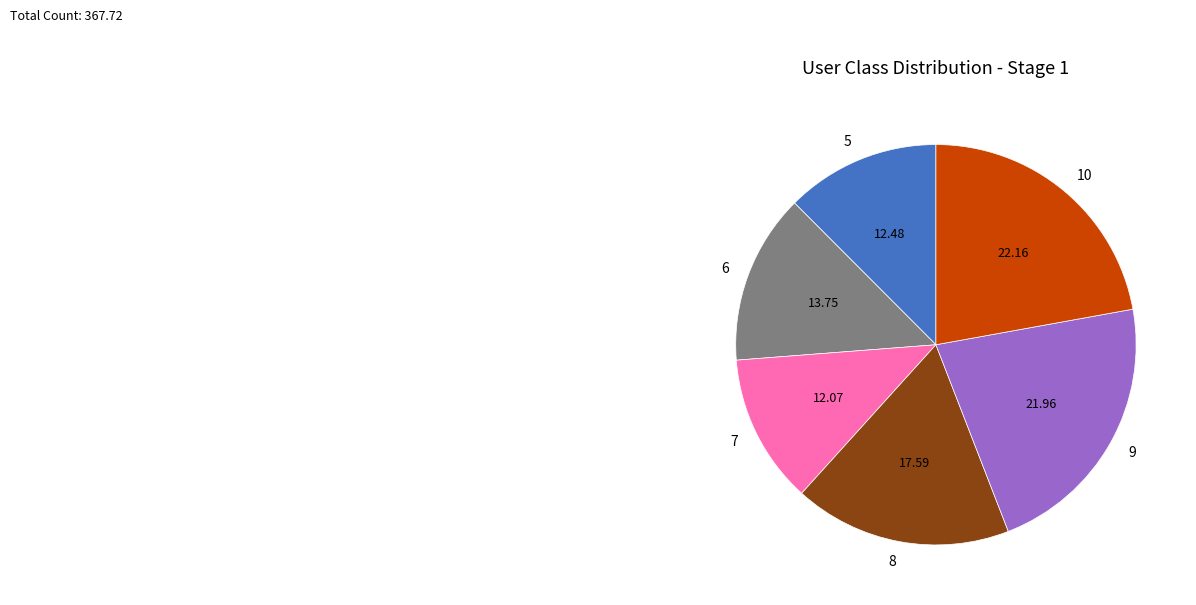

What is the ratio of the value at 5 to the value at 7?

1.0